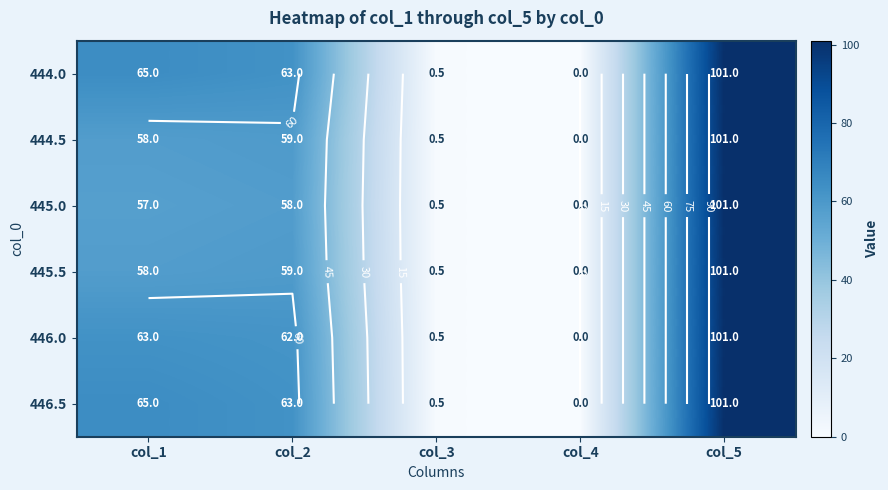

What is the difference between the 444.5 values at col_1 and col_3?

57.5